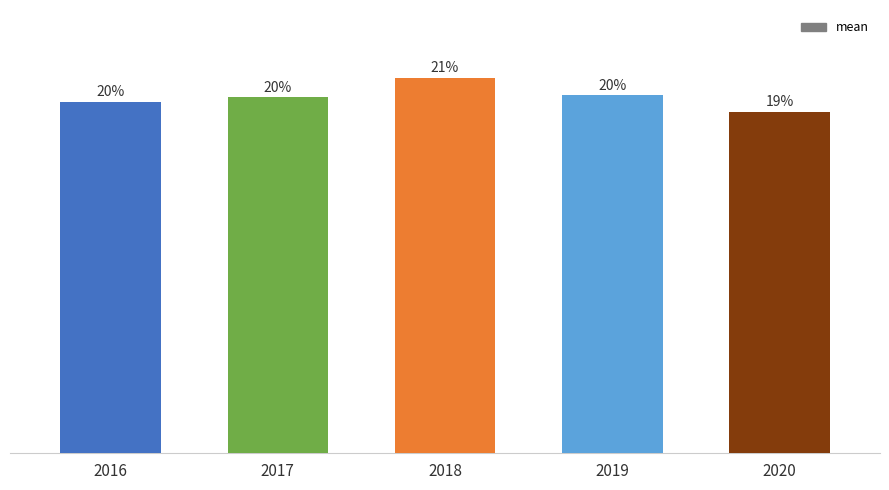

True or false: the data shows 2.8 at 2020.

False